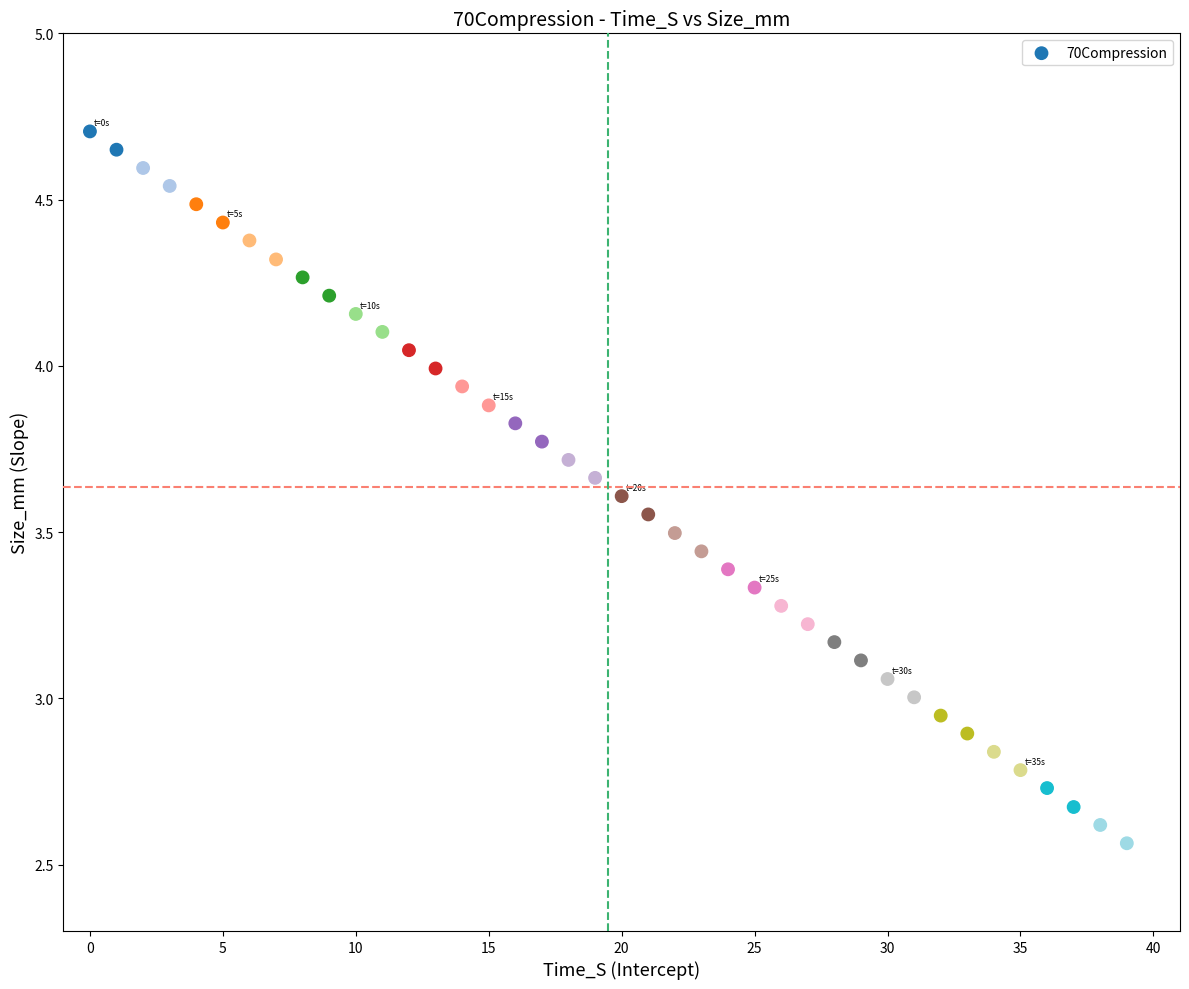

What is the range of Y values (max minus min)?

2.1